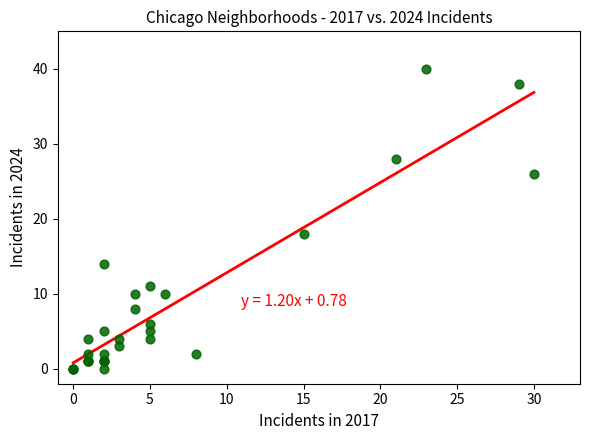

What Y value in the scatter plot is closest to 20?

18